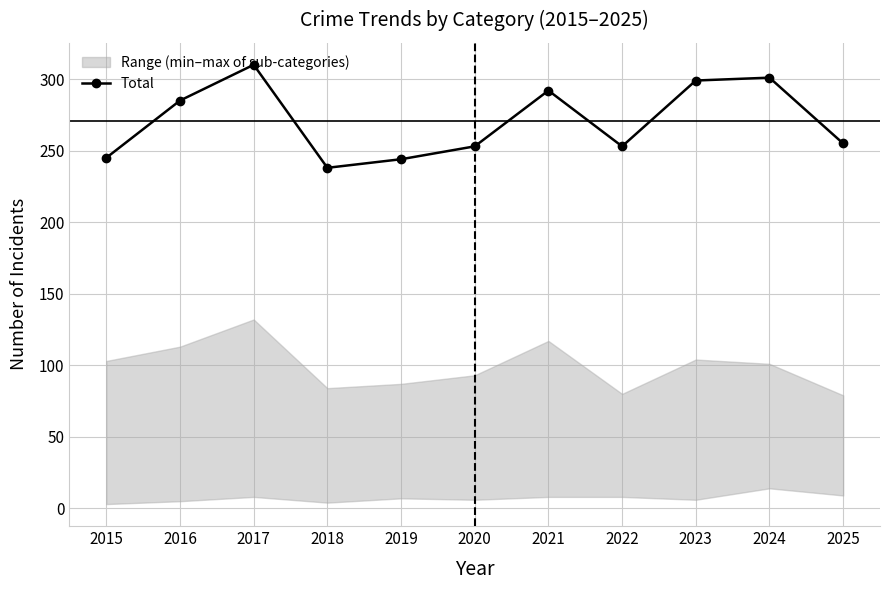

What is the change in value from 2018 to 2024?

+63